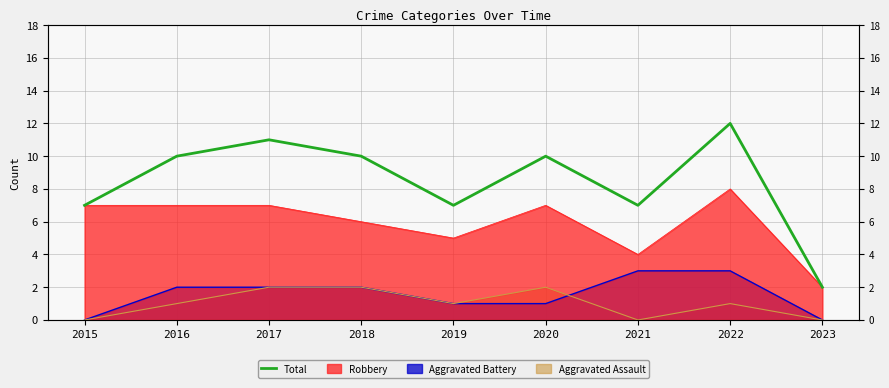

Reading left to right, extract all data points from this chart.

2015=7	2016=10	2017=11	2018=10	2019=7	2020=10	2021=7	2022=12	2023=2